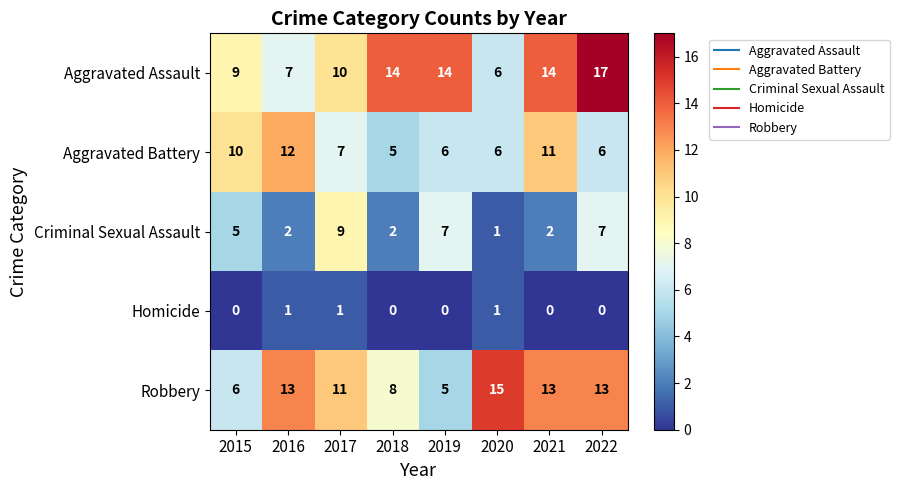

Count the Aggravated Battery values in the range 6 to 11.

6